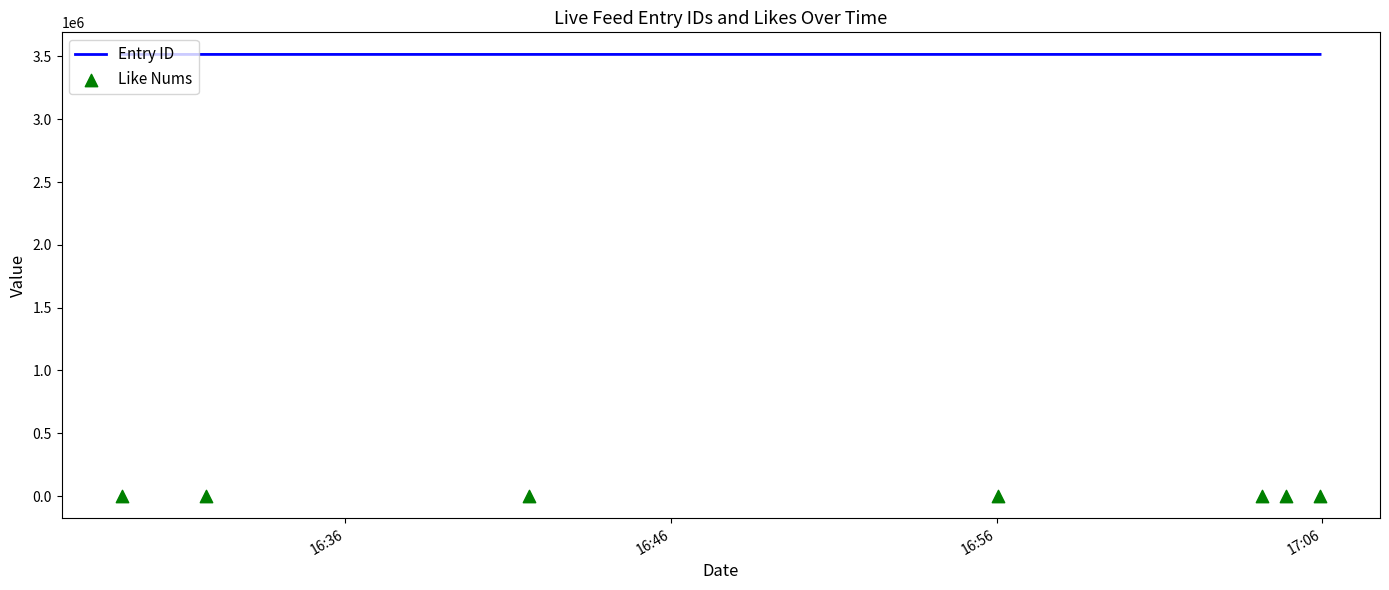

What are all the series names shown in the legend?

Entry ID, Like Nums